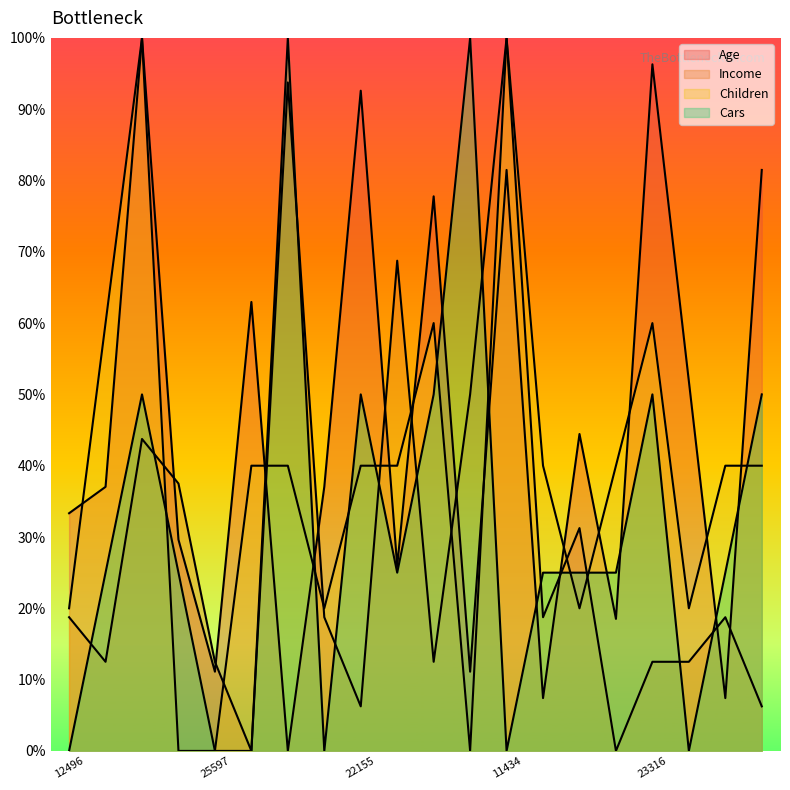

What is the highest value of the Income series?

100.0